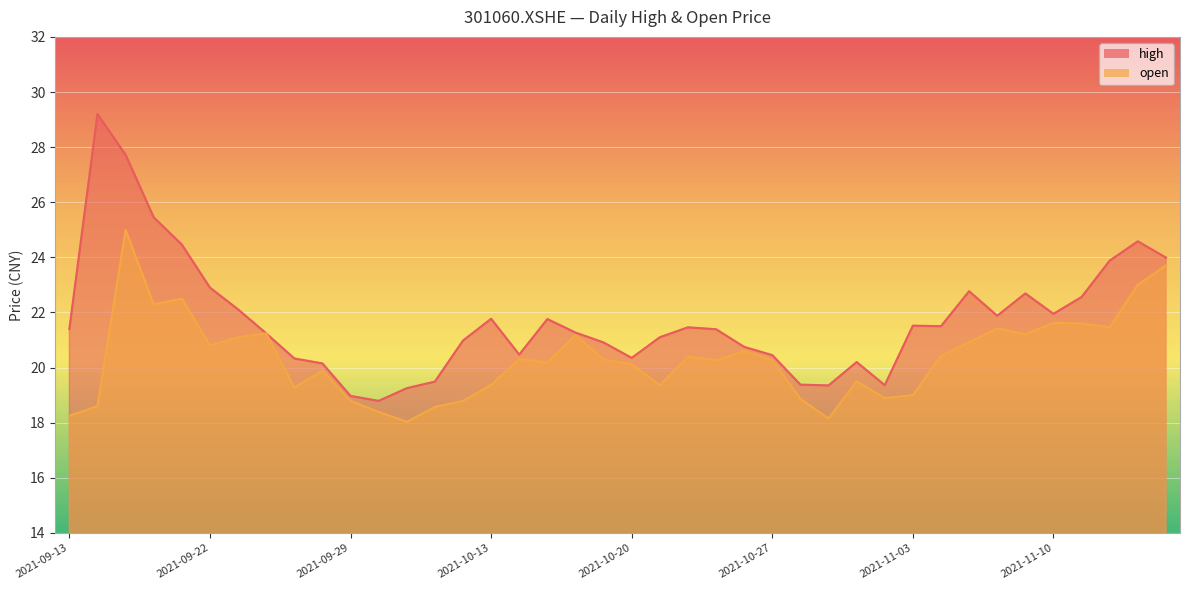

Rank the series at 2021-11-09 from lowest to highest value.

open, high